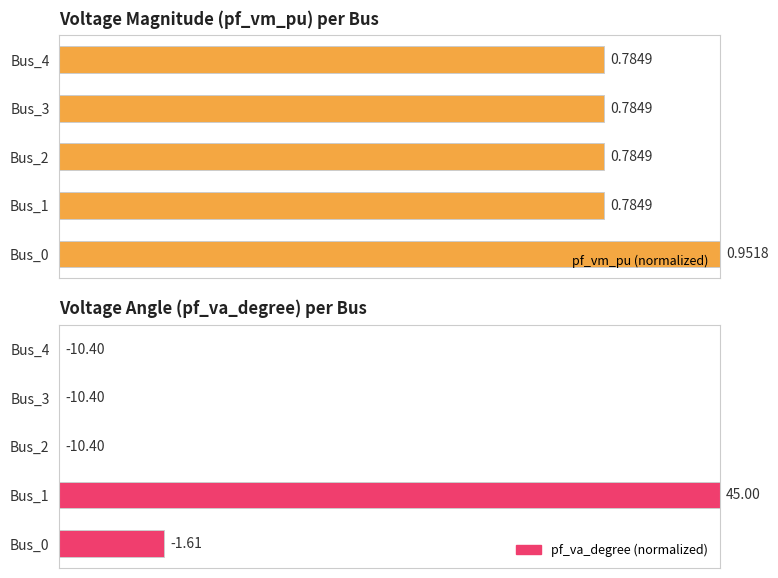

The value of pf_vm_pu (normalized) at Bus_3 is 0.8. True or false?

True